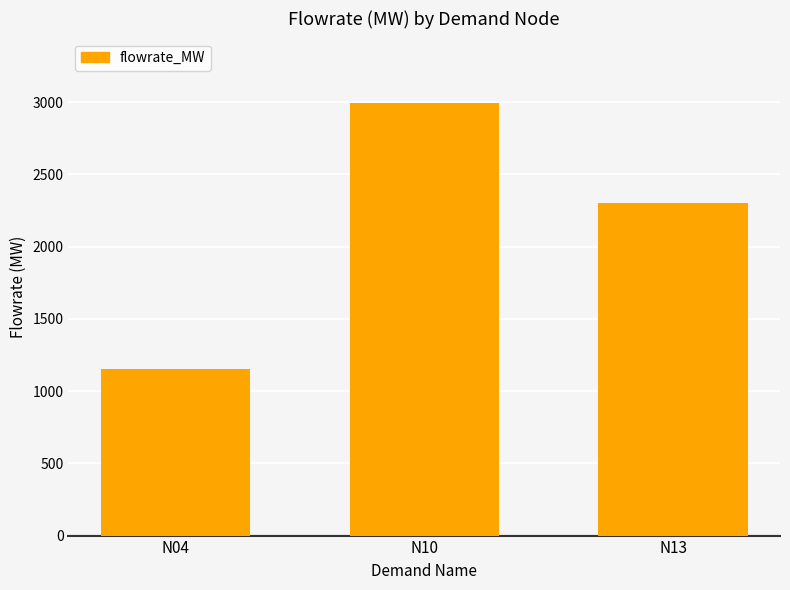

What is the change in value from N04 to N13?

+1150.5